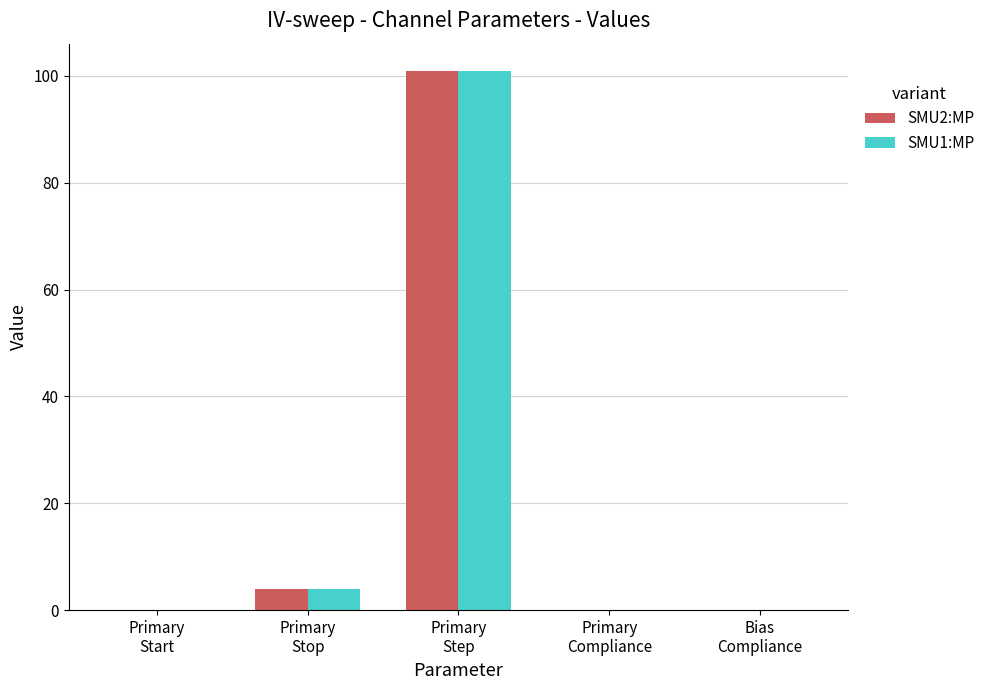

What is the maximum value shown in the chart?

101.0